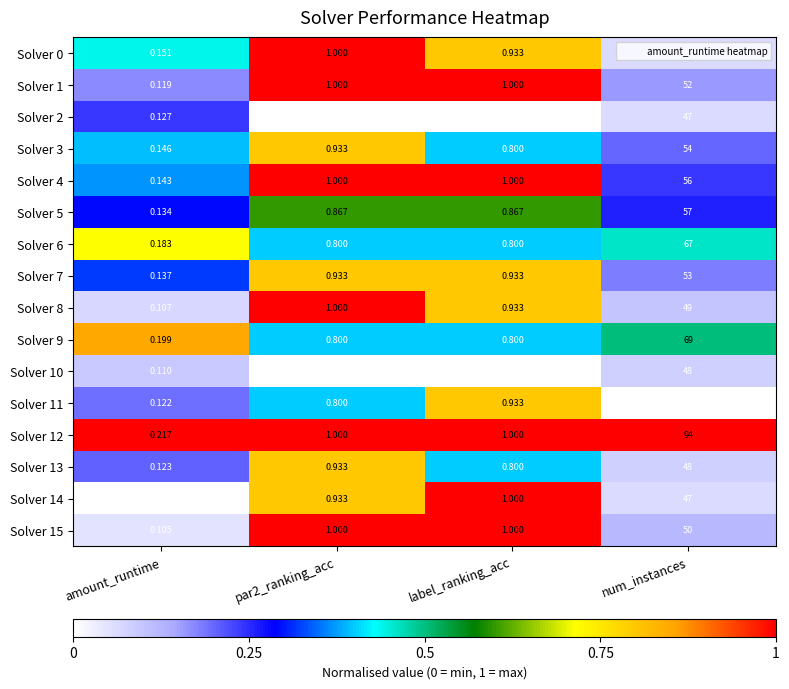

At which label is Solver 14 closest to 23?

label_ranking_acc